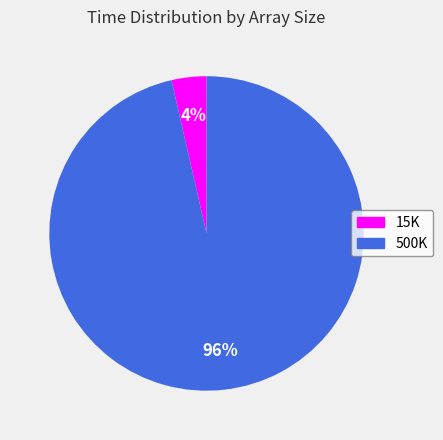

To the nearest percent, what is the combined percentage of 15K and 500K?

100%